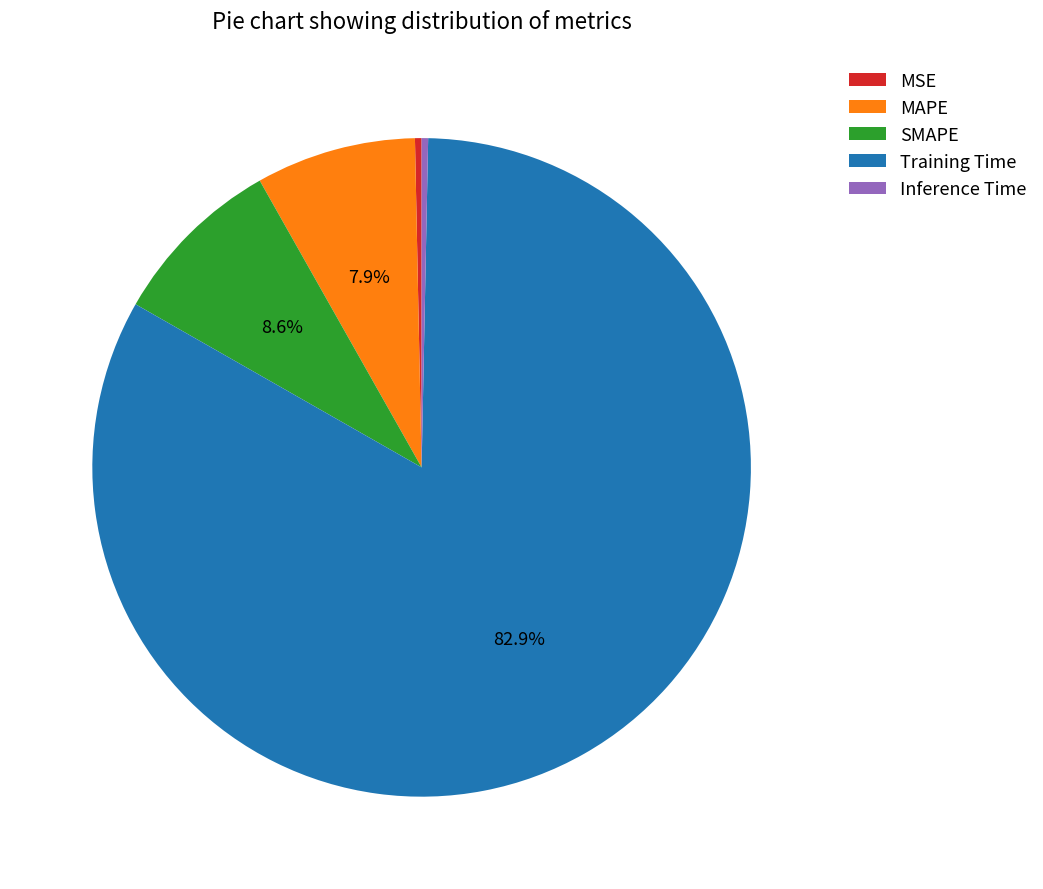

What percentage do MAPE and Training Time together represent?

90.8%